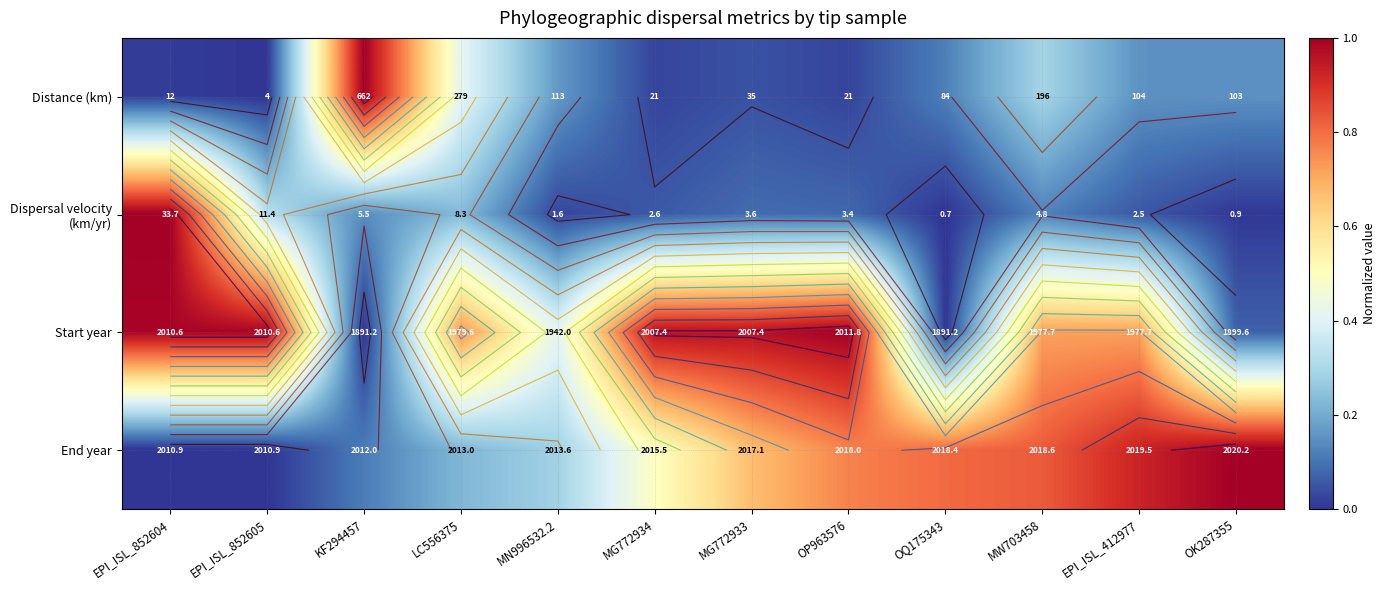

What value does the End year series have at MN996532.2?

0.3